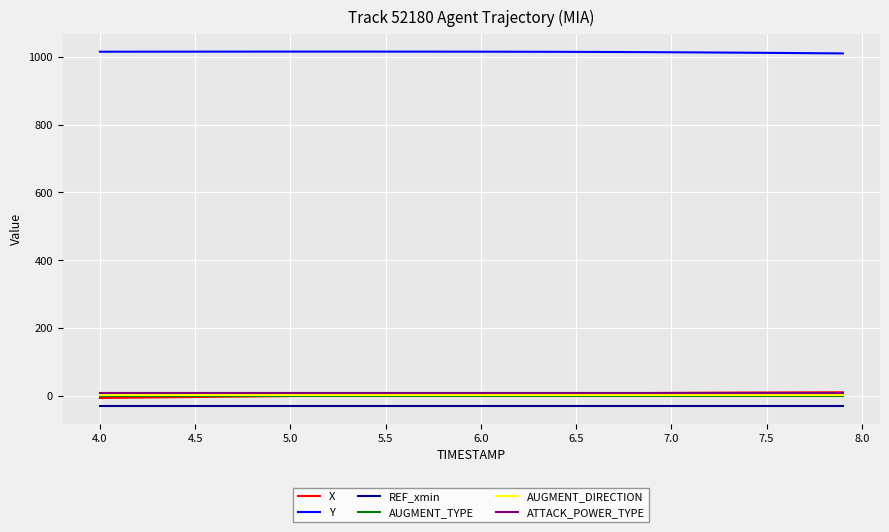

What is the smallest value displayed?

-30.0